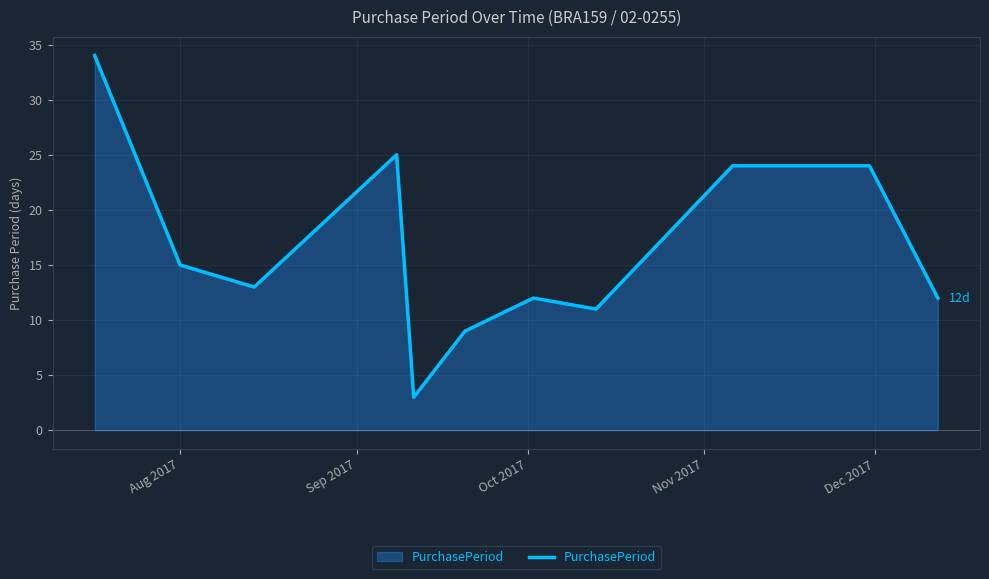

What is the difference between the maximum and minimum values?

31